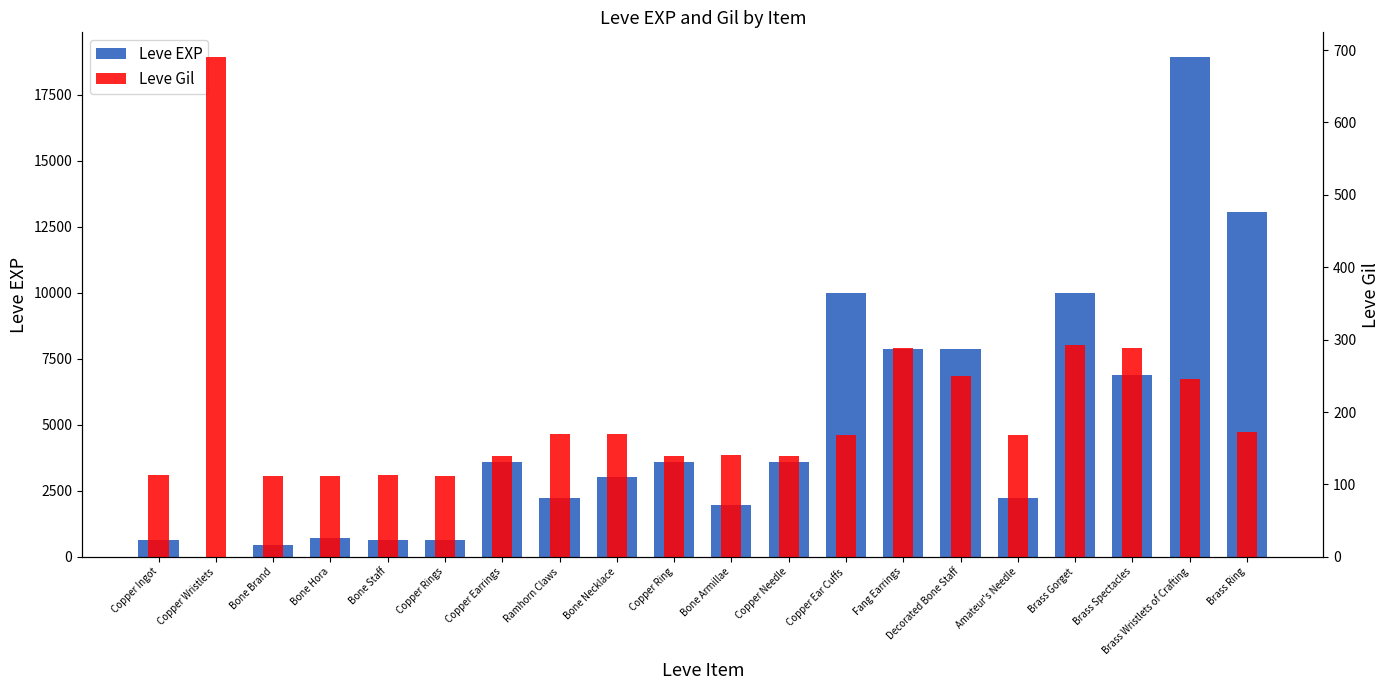

At which category is the sum across all series the highest?

Brass Wristlets of Crafting